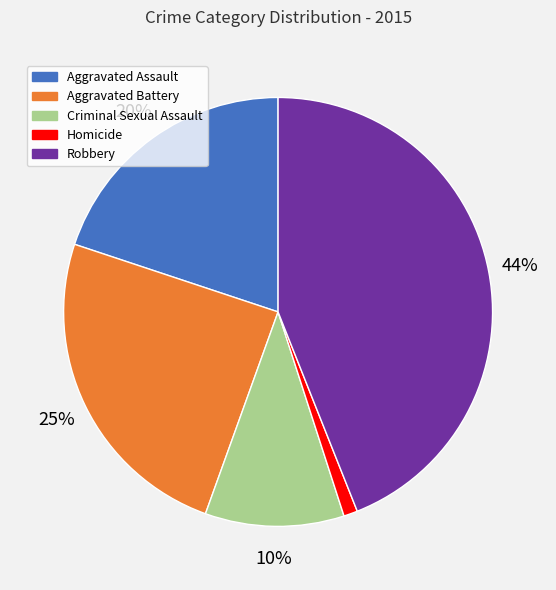

What percentage is the Robbery slice, to the nearest percent?

44%